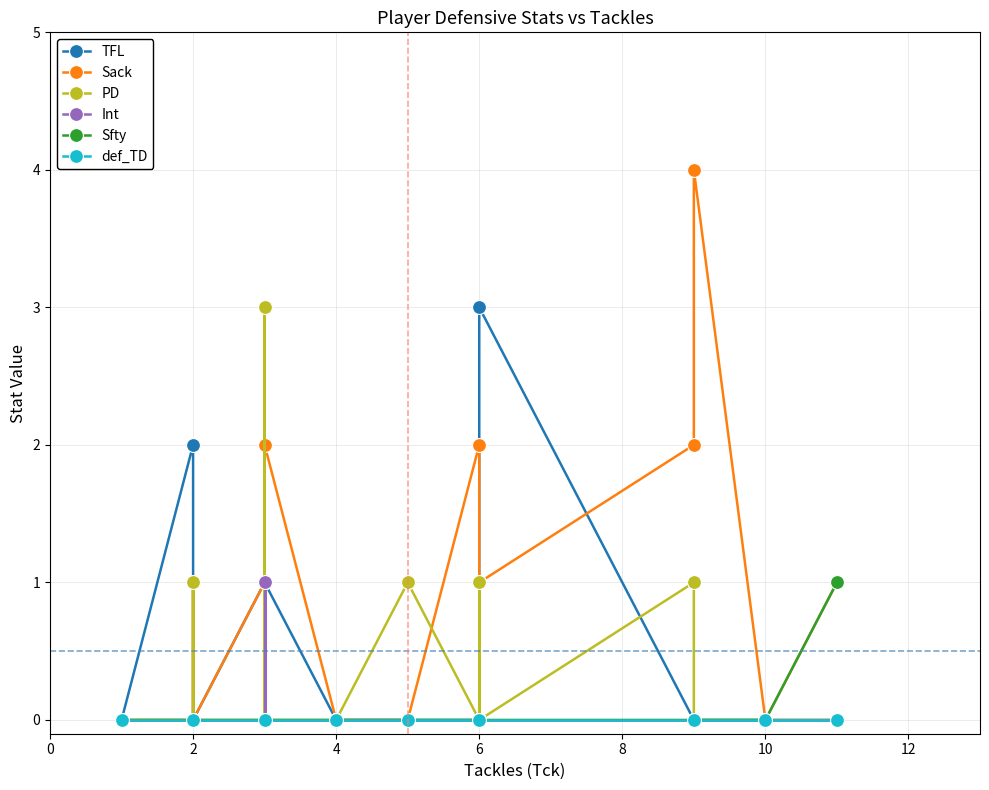

How many lines are shown in the chart?

6